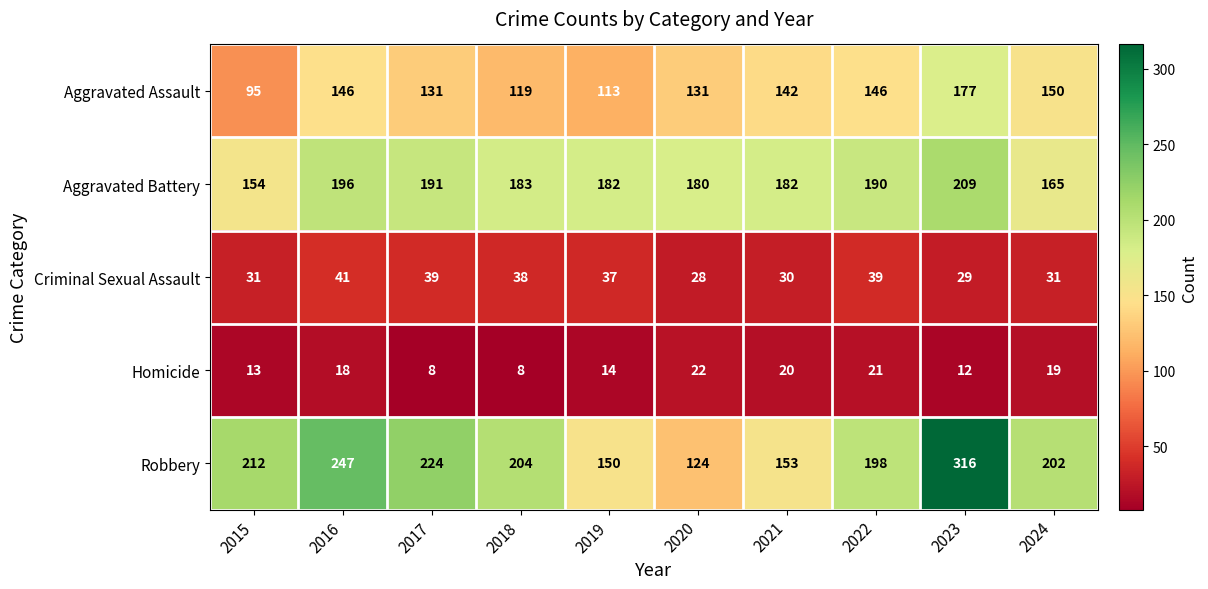

Count the number of data series in this chart.

5